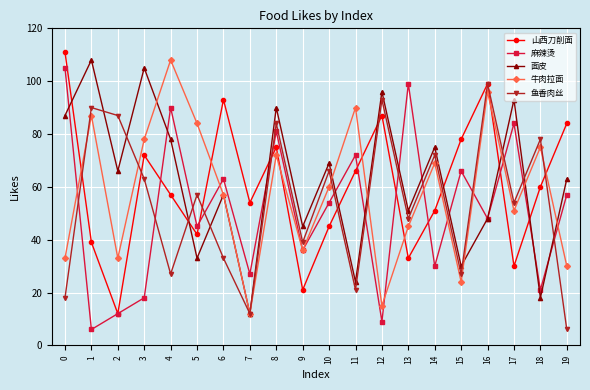

What is the minimum value shown in the chart?

6